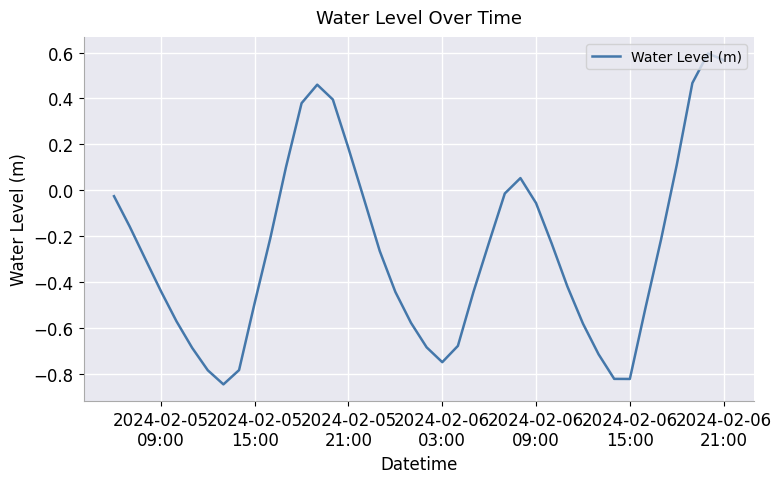

What is the difference between the maximum and minimum values?

1.4